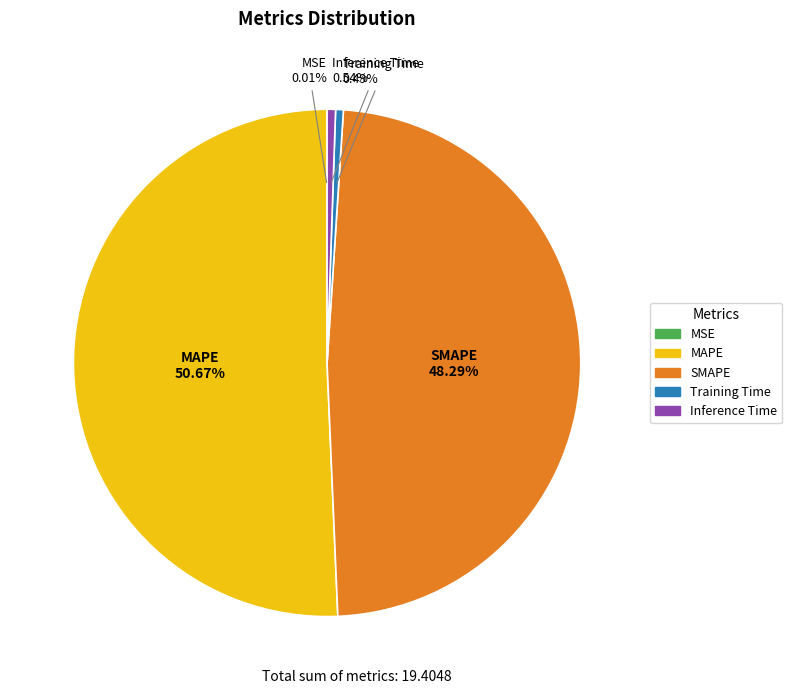

True or false: MAPE accounts for 45% of the total.

False